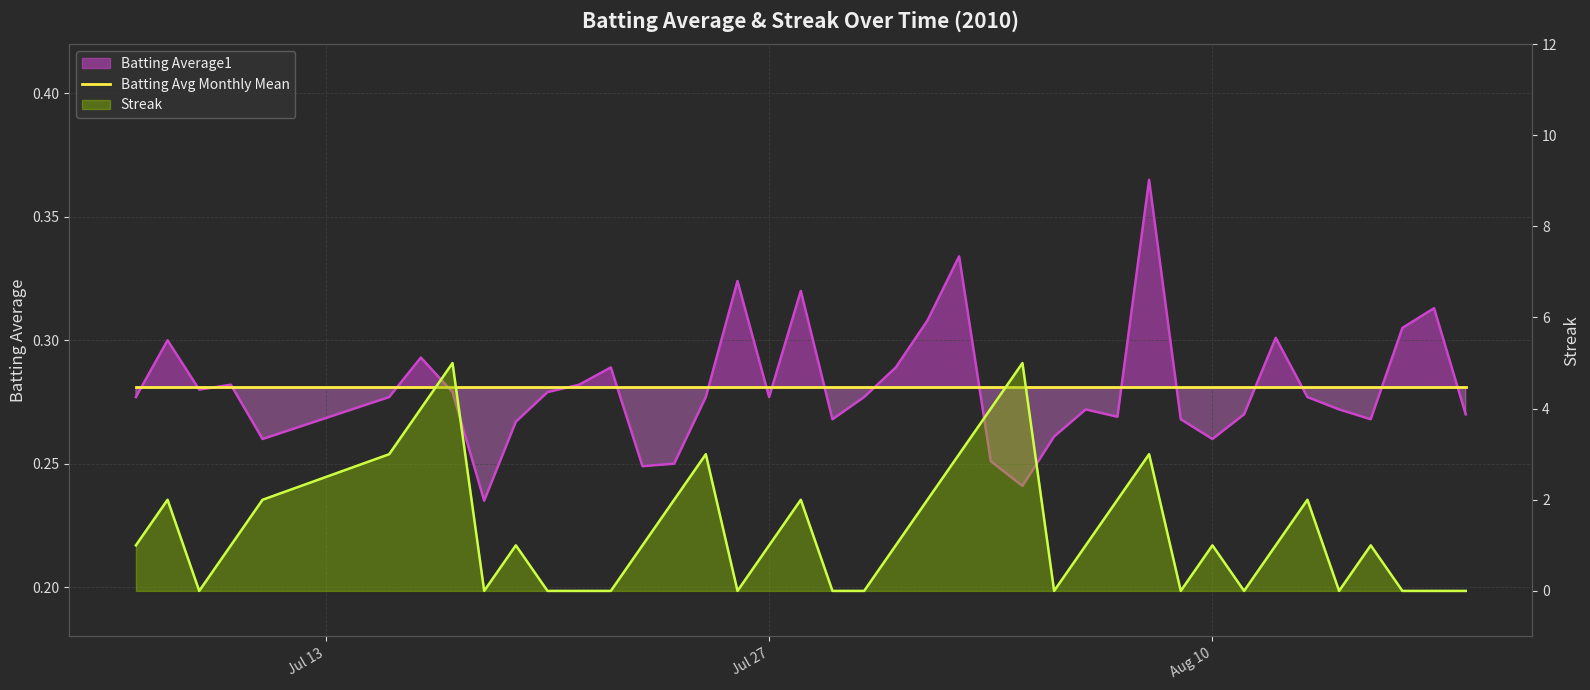

The value of Batting Average1 at 4 is 0.4. True or false?

False